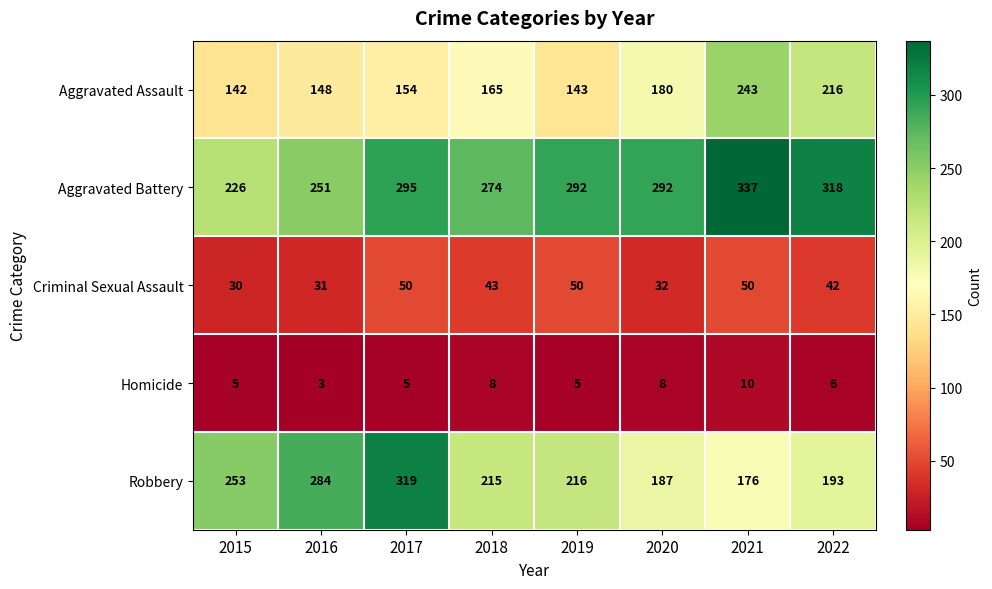

Which series has the largest range (max minus min)?

Robbery